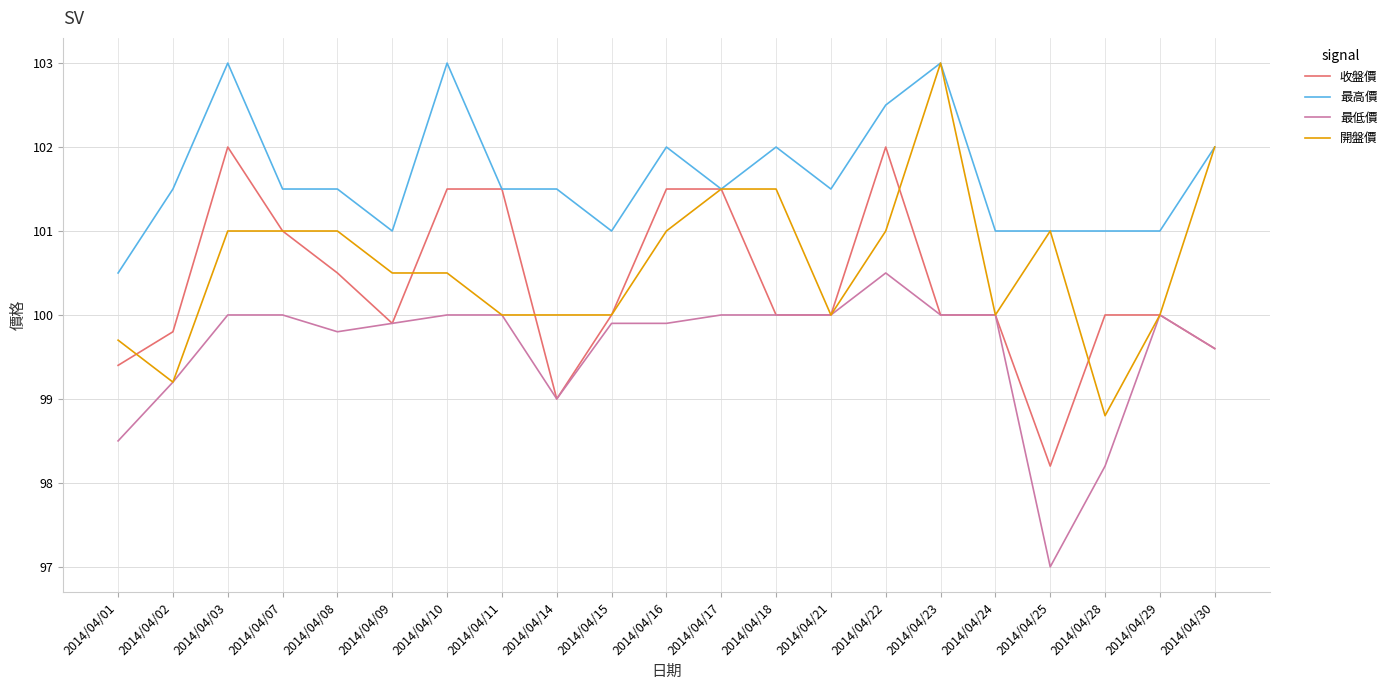

True or false: 最低價 and 最高價 intersect in this chart.

False